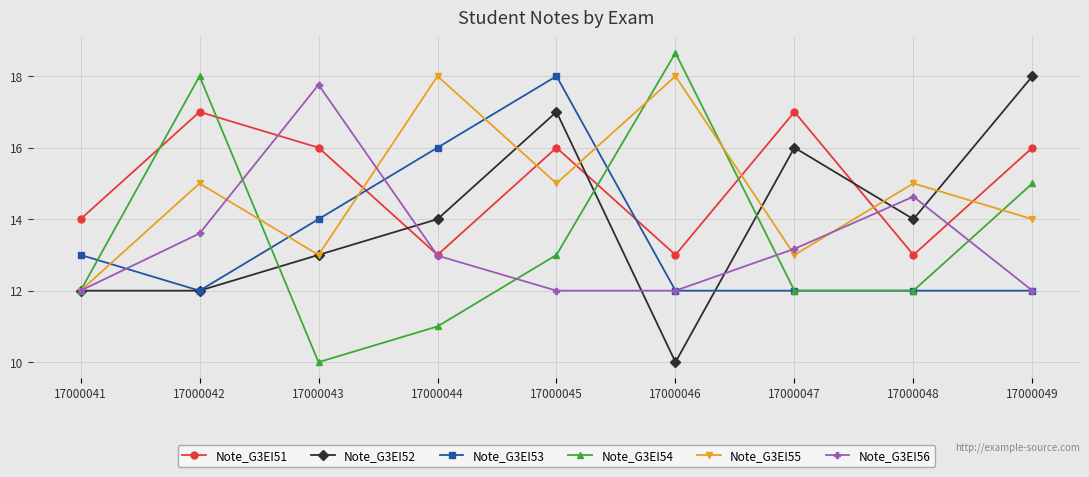

Count the Note_G3EI51 values in the range 13 to 16.

7